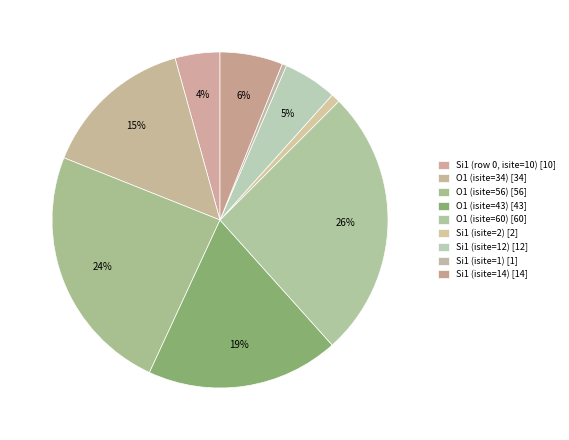

Count the number of slices in the pie.

9